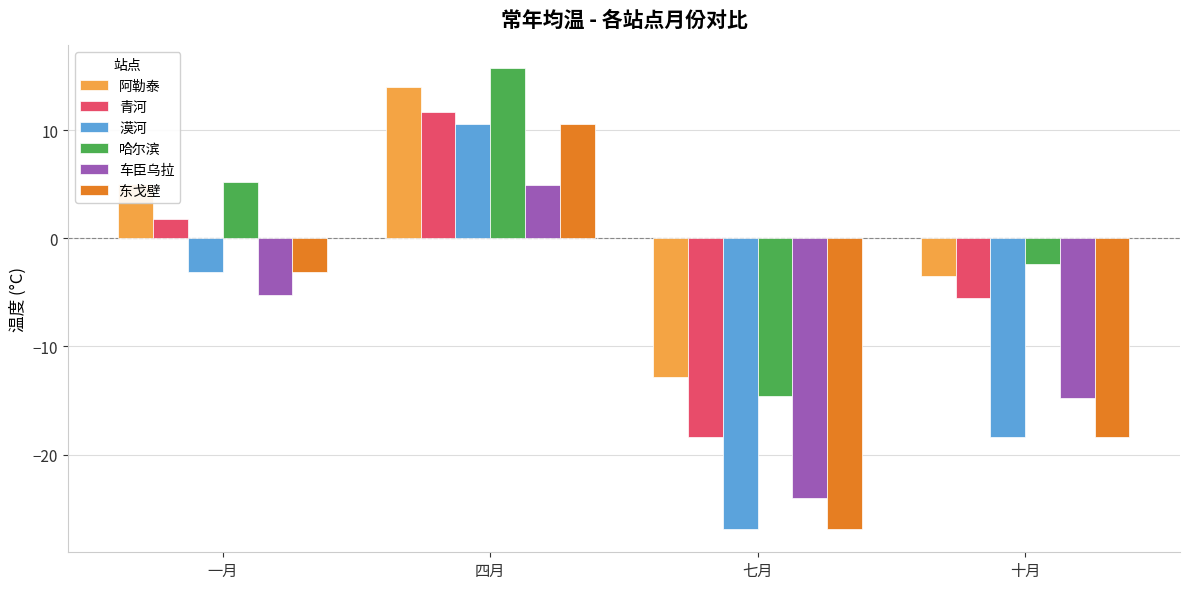

What are all the series names shown in the legend?

阿勒泰, 青河, 漠河, 哈尔滨, 车臣乌拉, 东戈壁